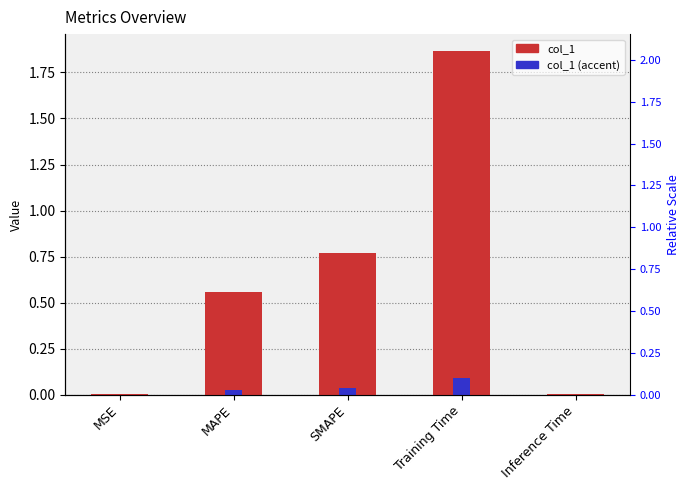

List the labels in order of value, largest first.

Training Time, SMAPE, MAPE, Inference Time, MSE